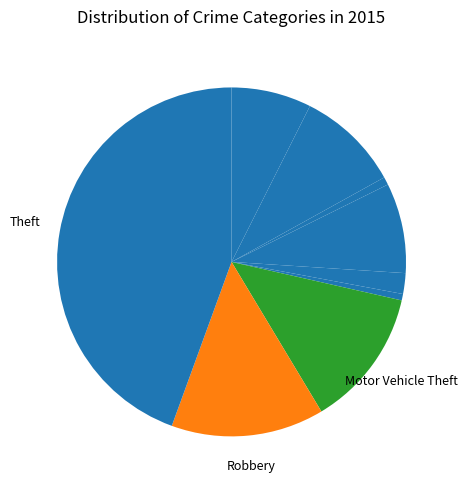

Which slice is the smallest?

Homicide